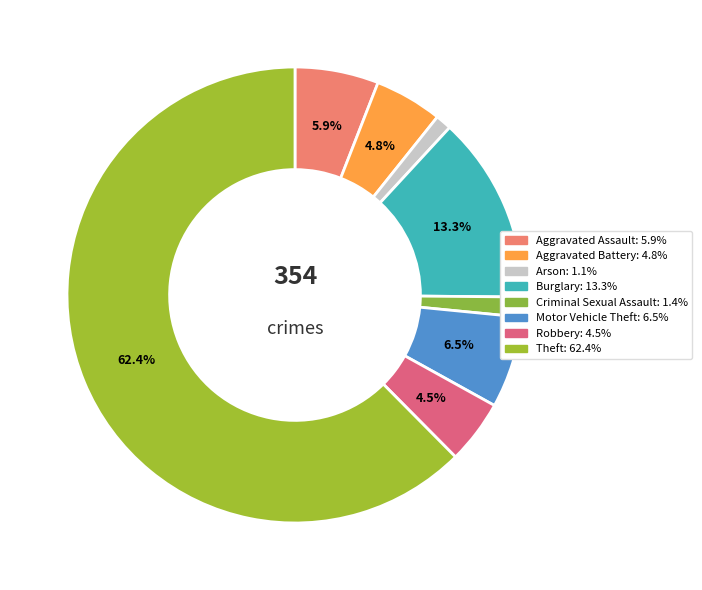

Is Theft the majority of the pie?

Yes